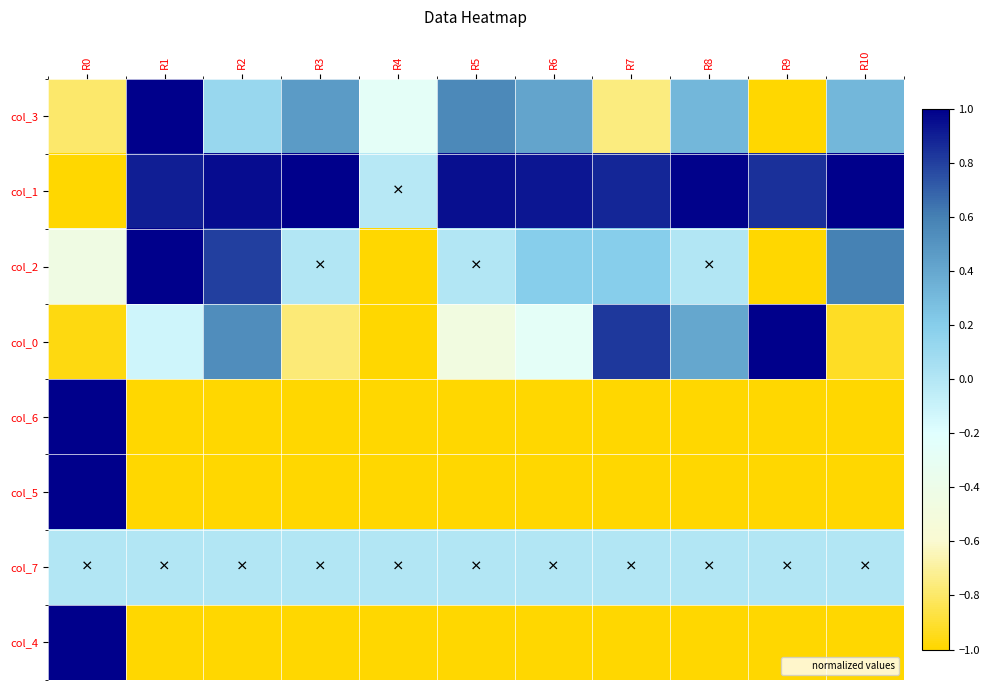

What is the difference between the highest and lowest values at R0?

2.0